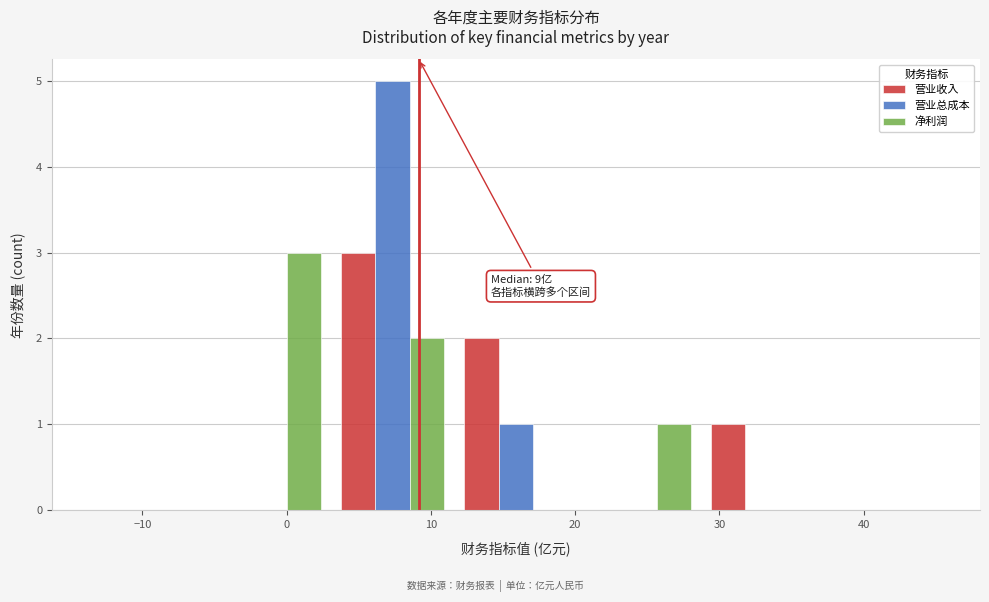

In the 营业收入 series, which range on the x-axis has the tallest bar?

3 to 12